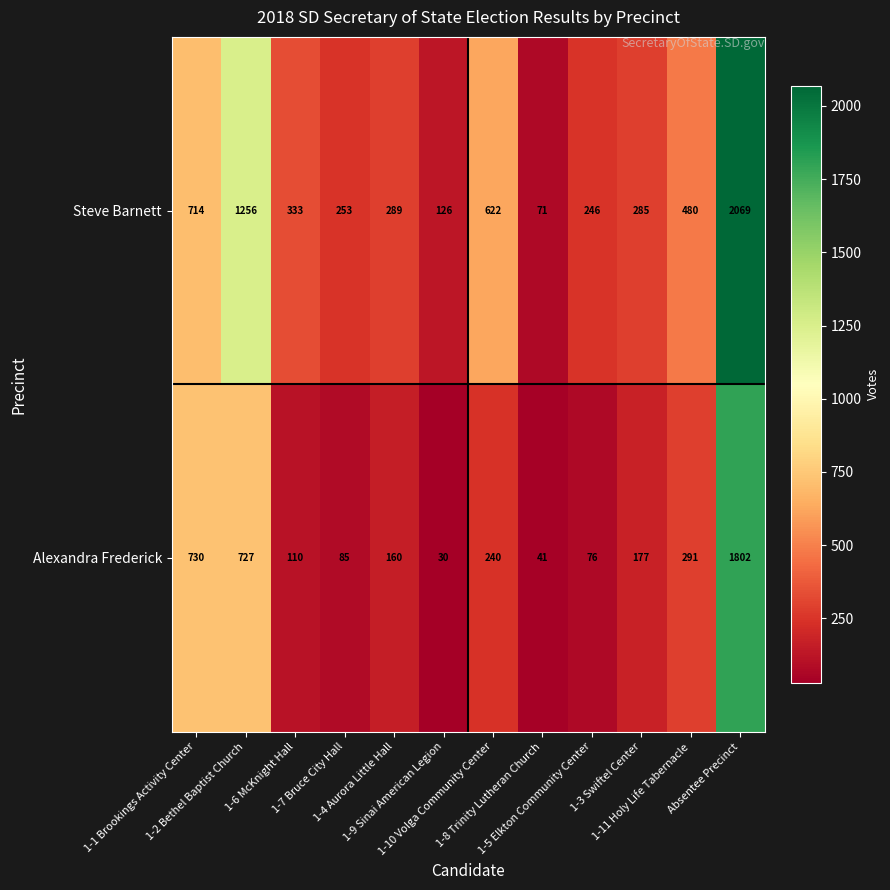

What is the average value of the Alexandra Frederick series?

372